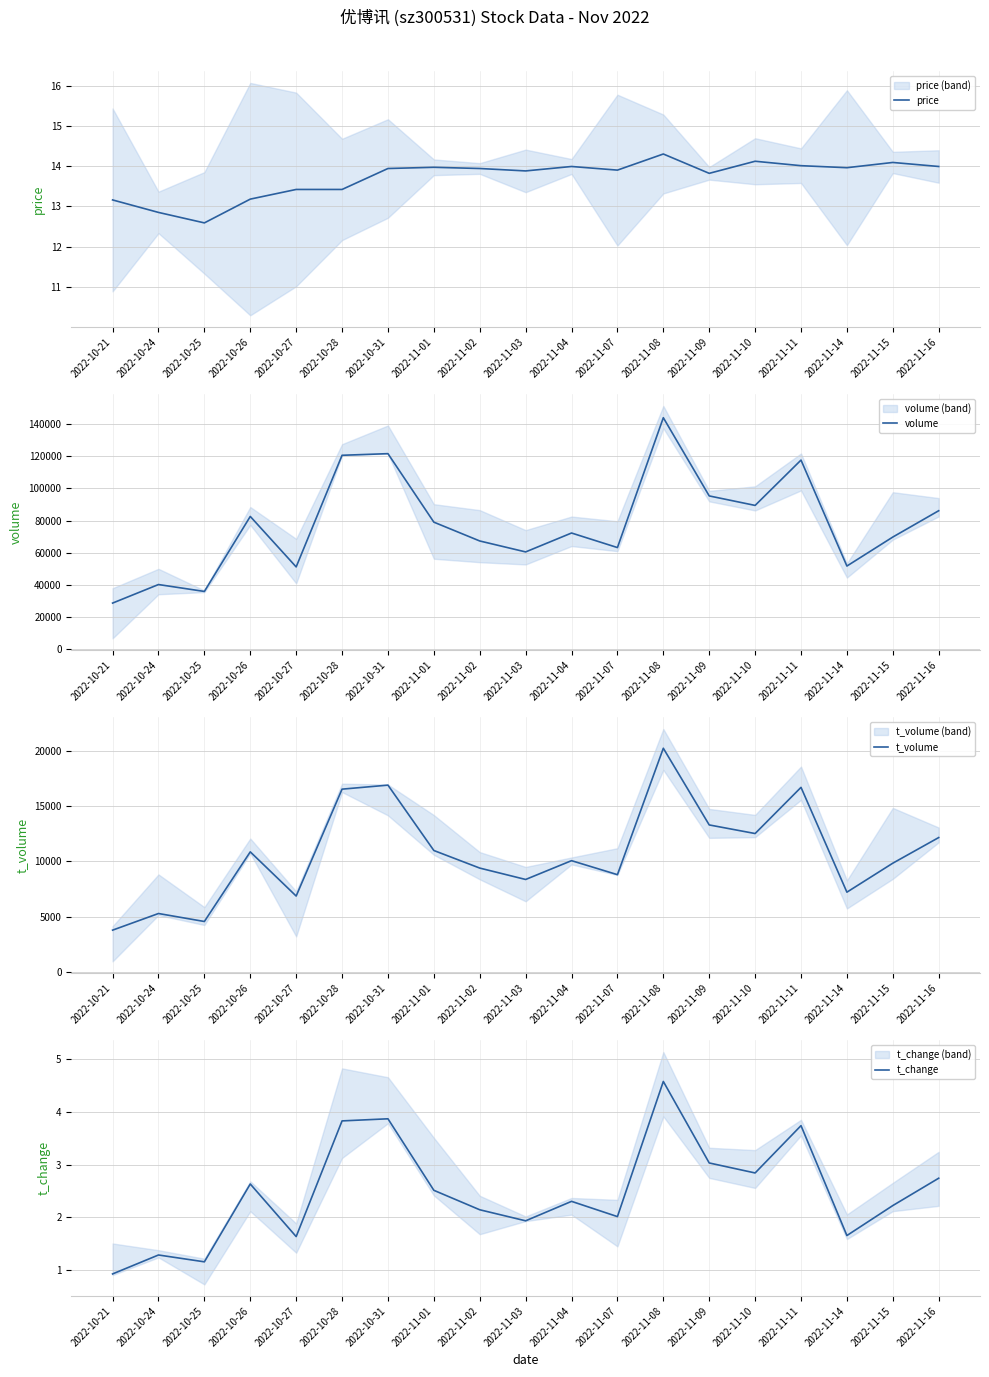

What is the total value across all series at 2022-11-15?

79623.3